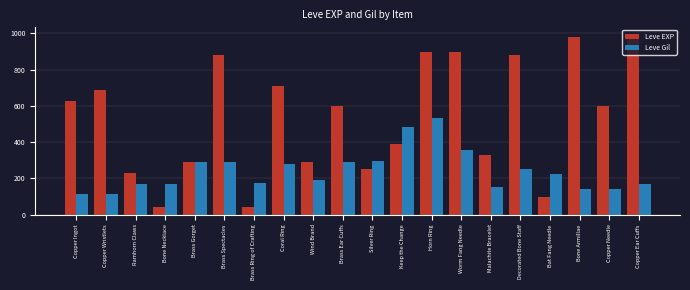

What value does the Leve Gil series have at Copper Ingot?

113